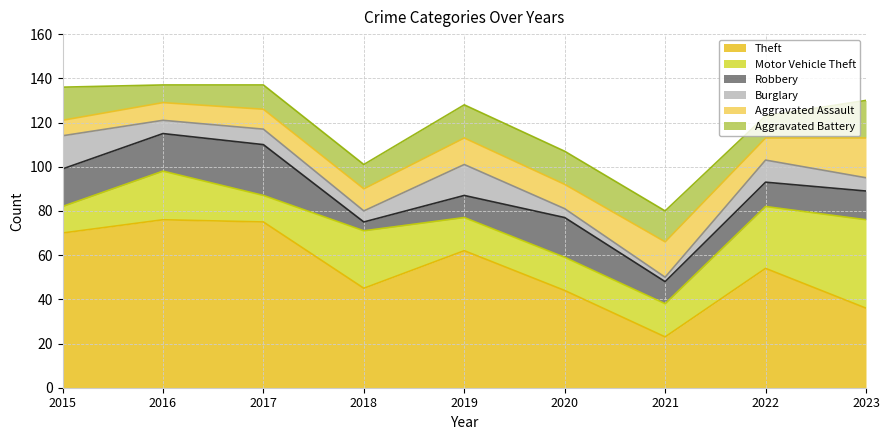

What is the average value of the Aggravated Assault series?

11